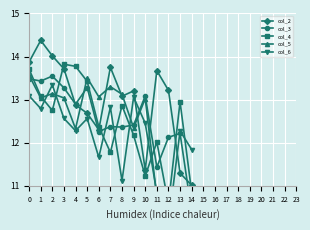

What is the minimum value for col_2?

11.0